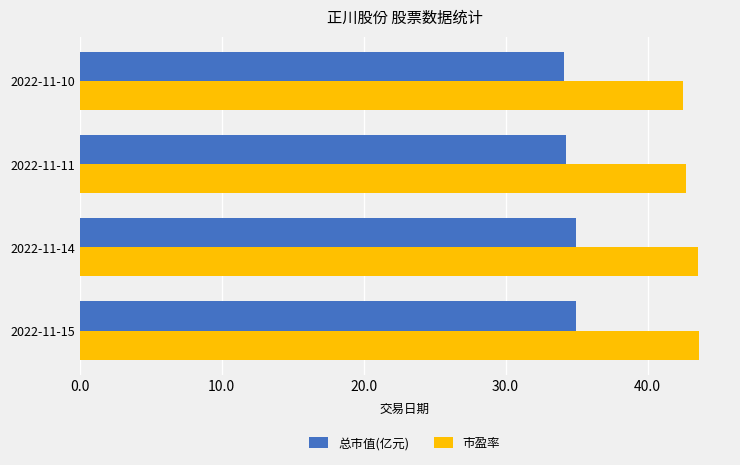

What is the spread (max minus min) of values at 2022-11-10?

8.4